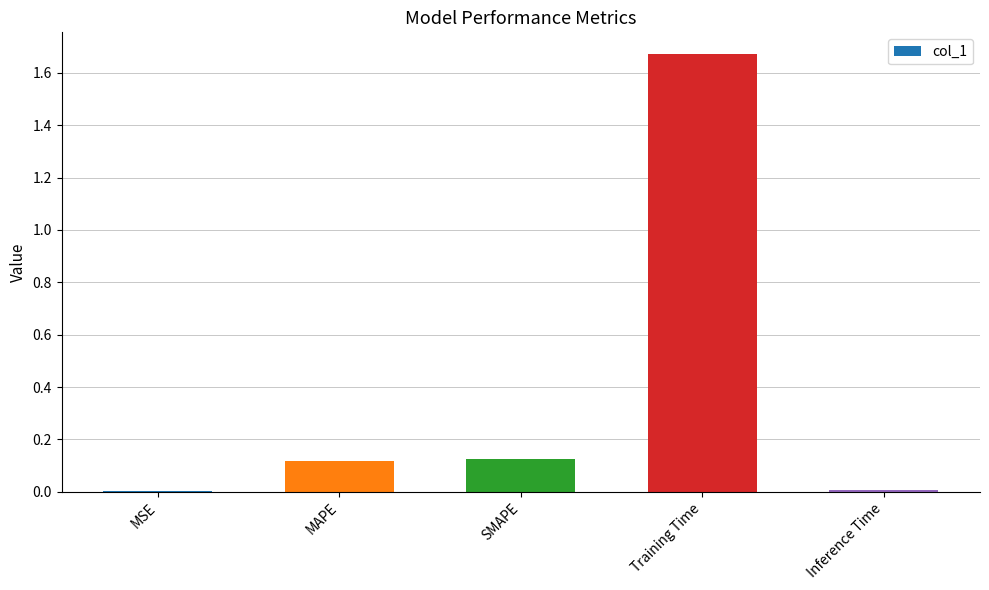

Between Training Time and SMAPE, which is larger?

Training Time